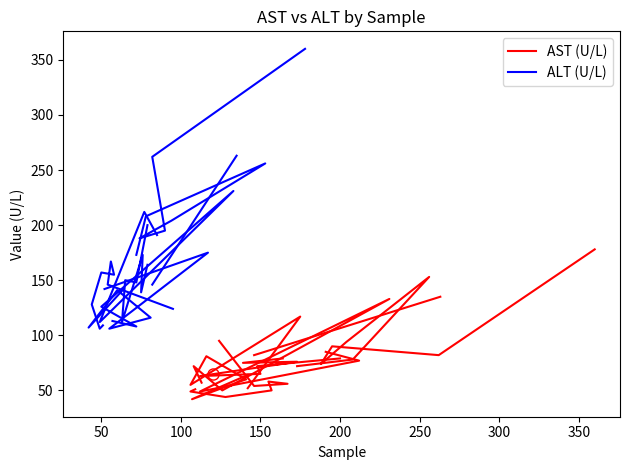

Rank the series by their average value, from lowest to highest.

AST (U/L), ALT (U/L)